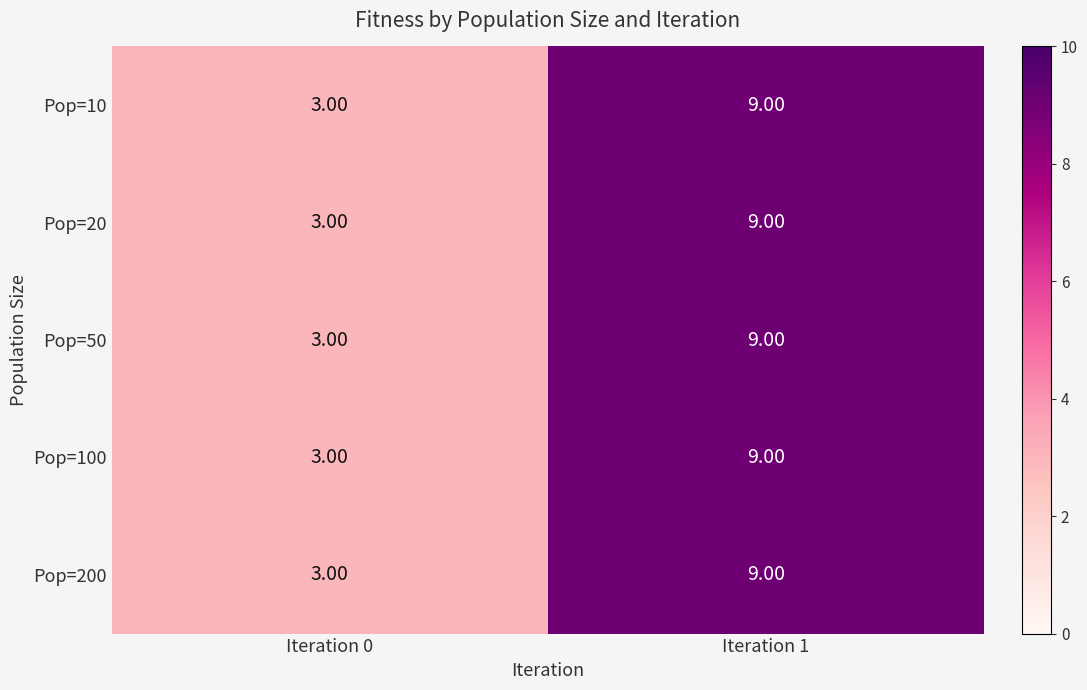

How many values in the Pop=50 series are below 9?

1